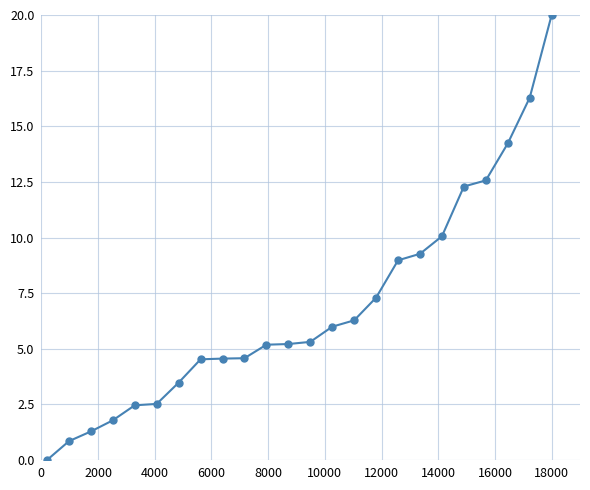

What is the greatest value displayed?

20.0